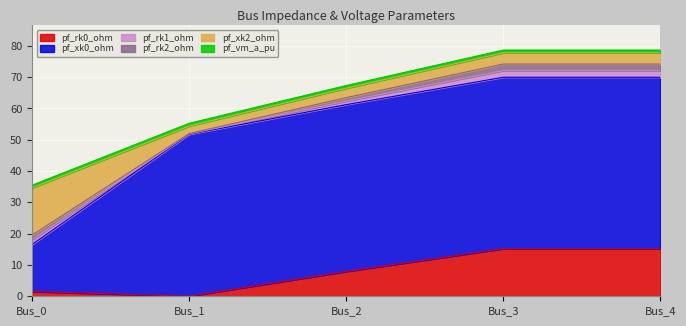

True or false: pf_xk2_ohm has more than 2 points higher than both neighbors.

False